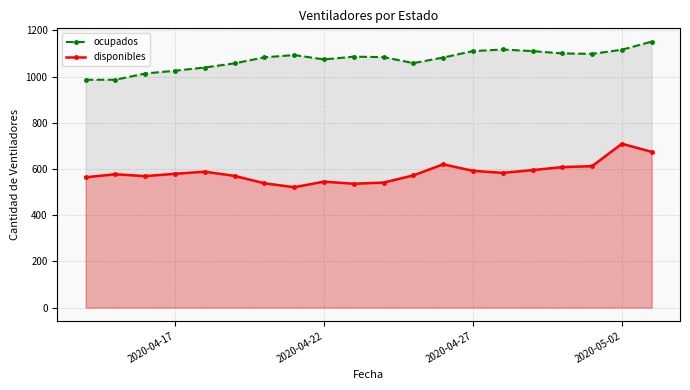

How many categories are shown in the chart?

20